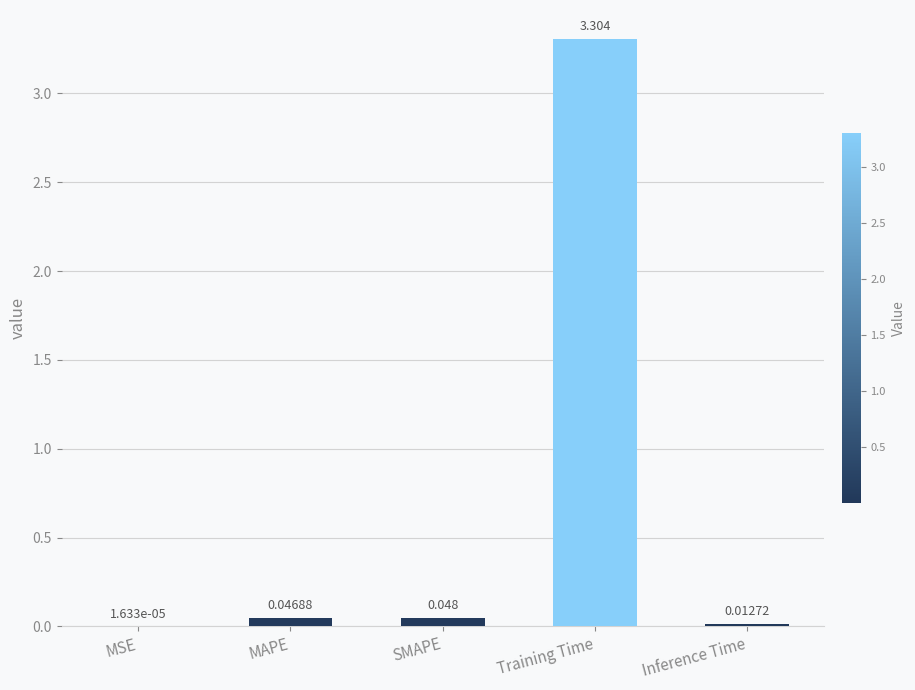

The chart shows a value of 3.3 at Training Time. True or false?

True